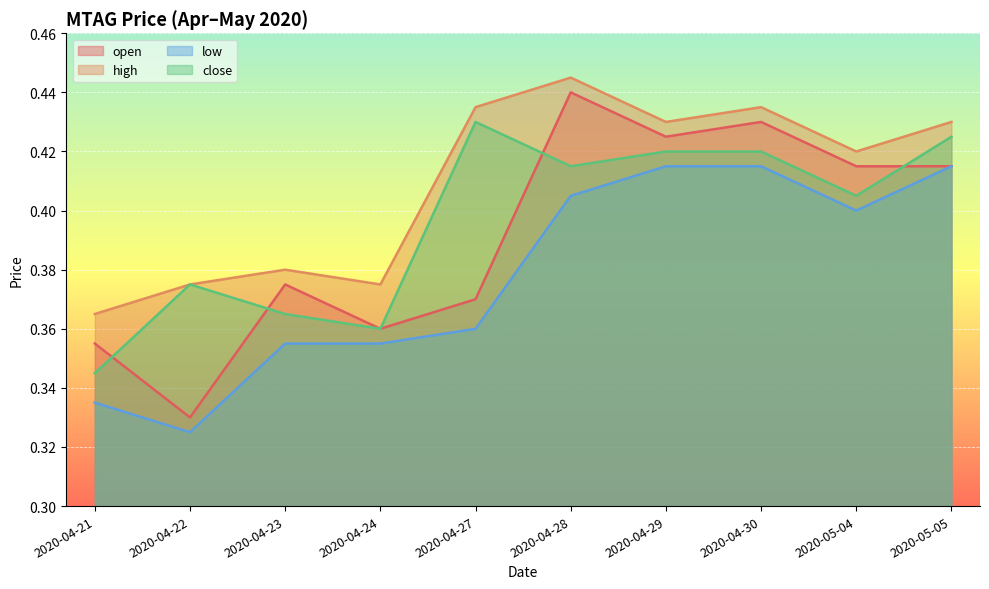

What is the minimum value for low?

0.3